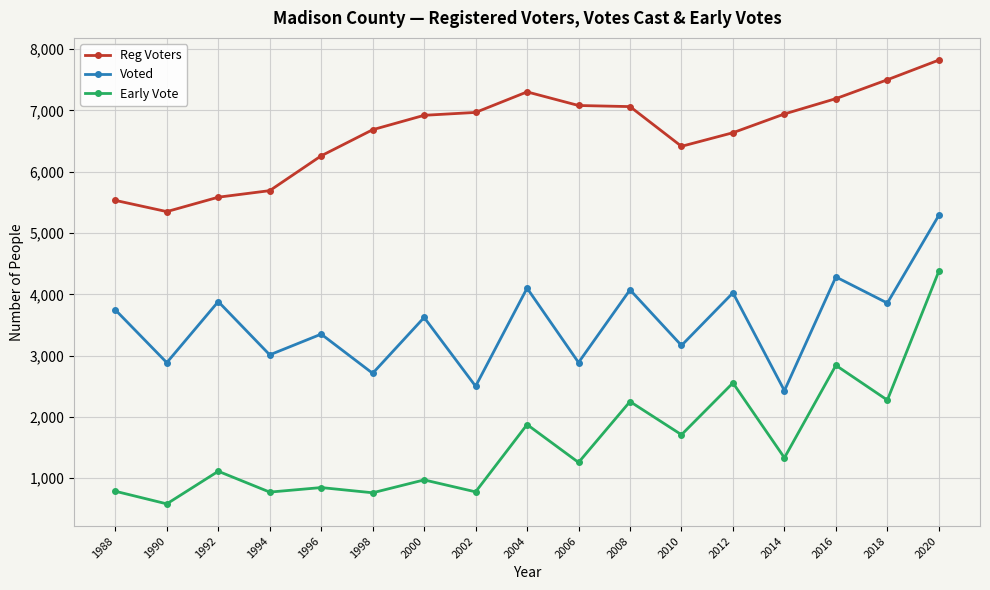

What is the sum of all Voted values?

59829